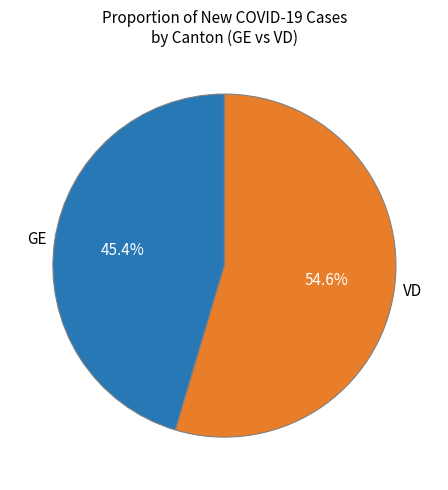

How much of the chart is everything except GE?

54.6%